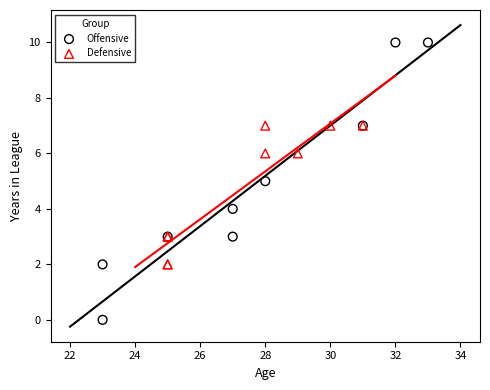

Which series contains the lowest Y value?

Offensive